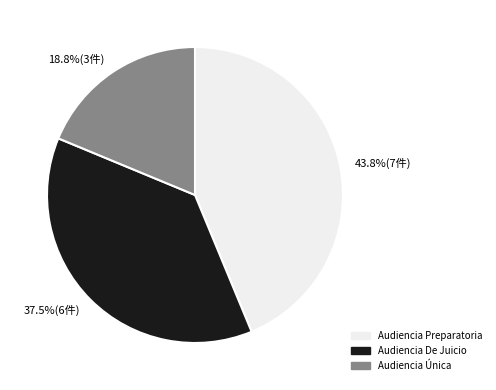

Count the number of slices in the pie.

3